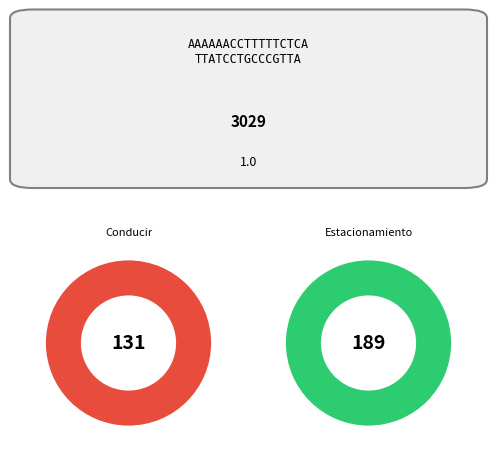

Is 17 the majority of the pie?

No